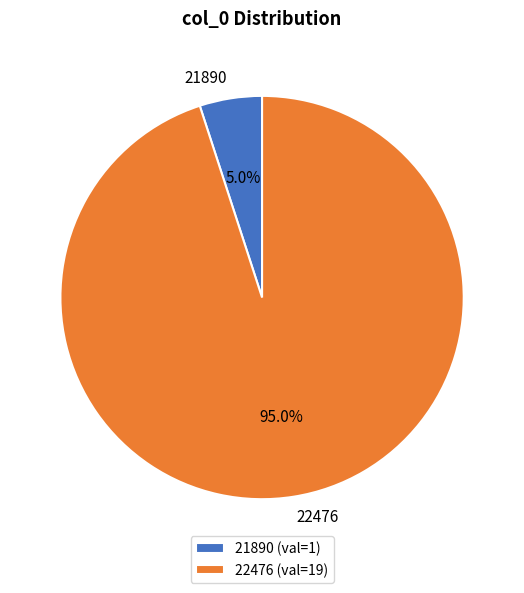

Count the number of slices in the pie.

2